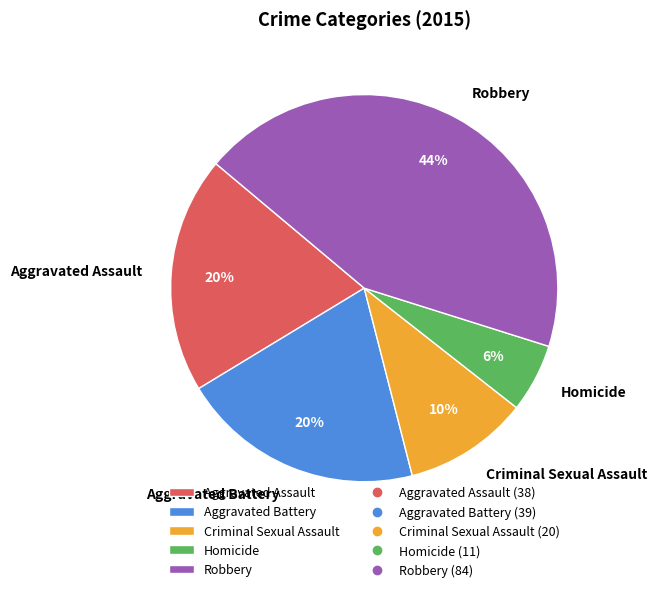

To the nearest percent, what is the difference between the largest and smallest slice percentages?

38%